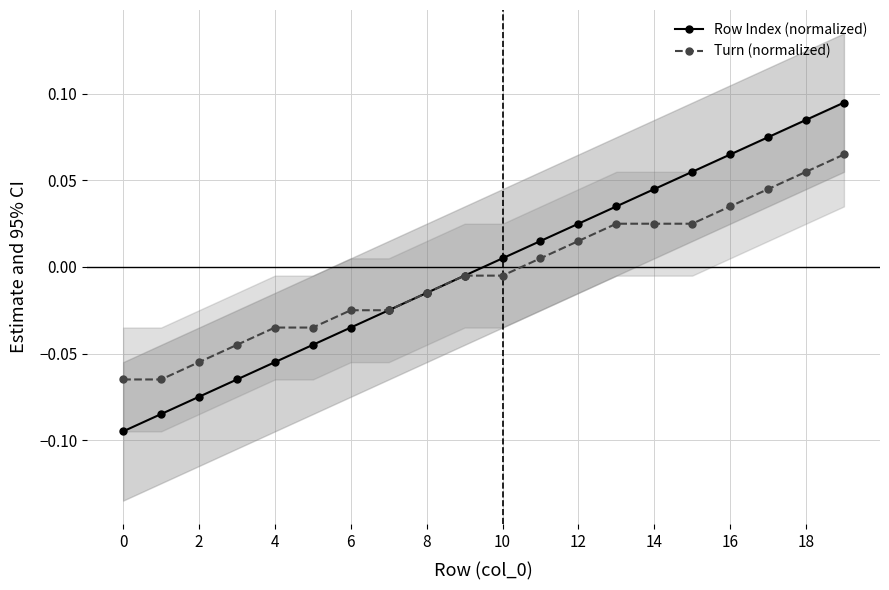

What are all the series names shown in the legend?

Row Index (normalized), Turn (normalized)